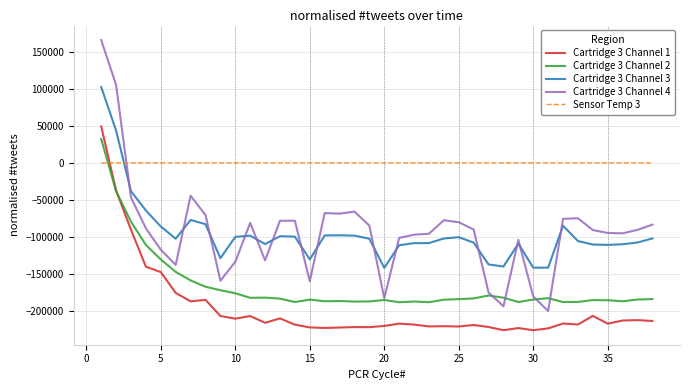

What is the smallest value displayed?

-225827.0